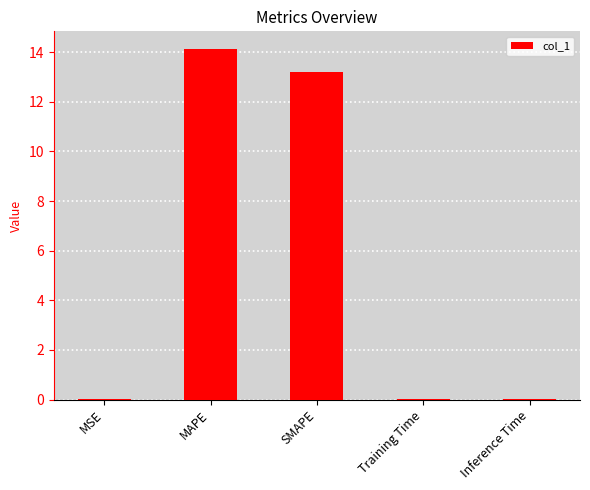

The chart shows a value of 0.0 at Inference Time. True or false?

True